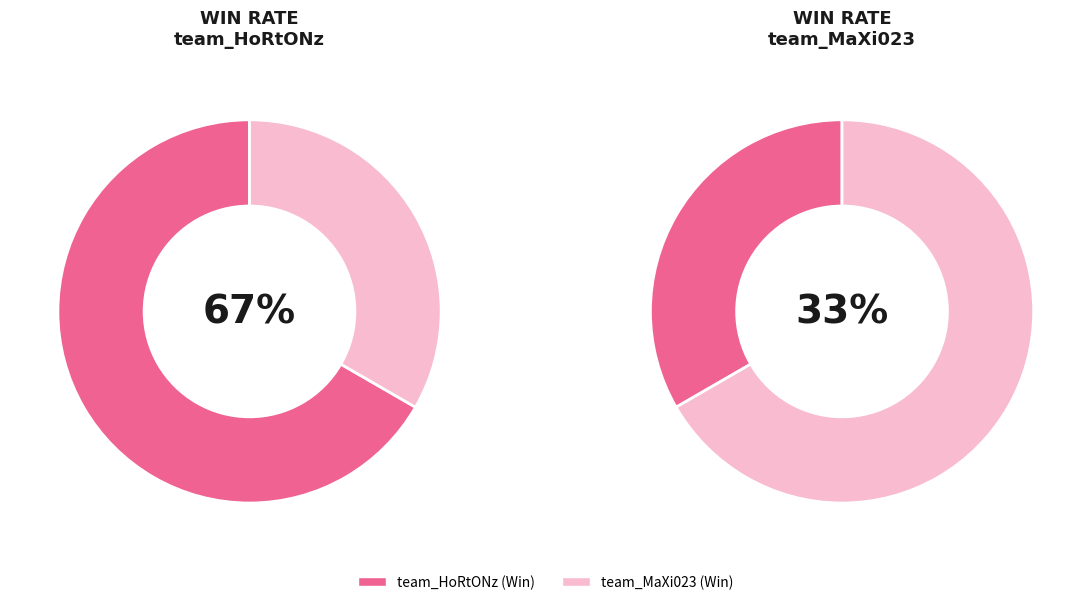

Combined, do team_MaXi023 and team_HoRtONz account for over 50%?

Yes